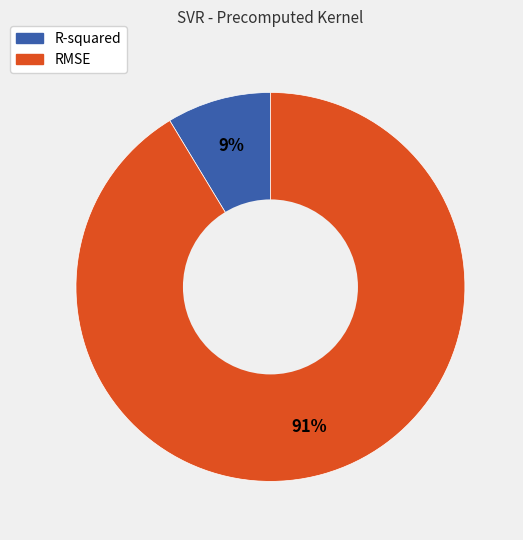

True or false: RMSE accounts for 99% of the total.

False